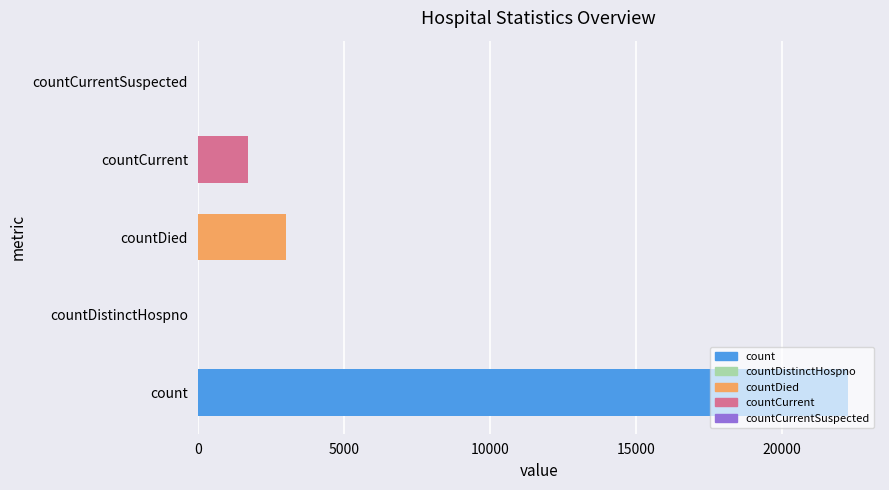

Are the bars grouped side by side (vs. stacked)?

No